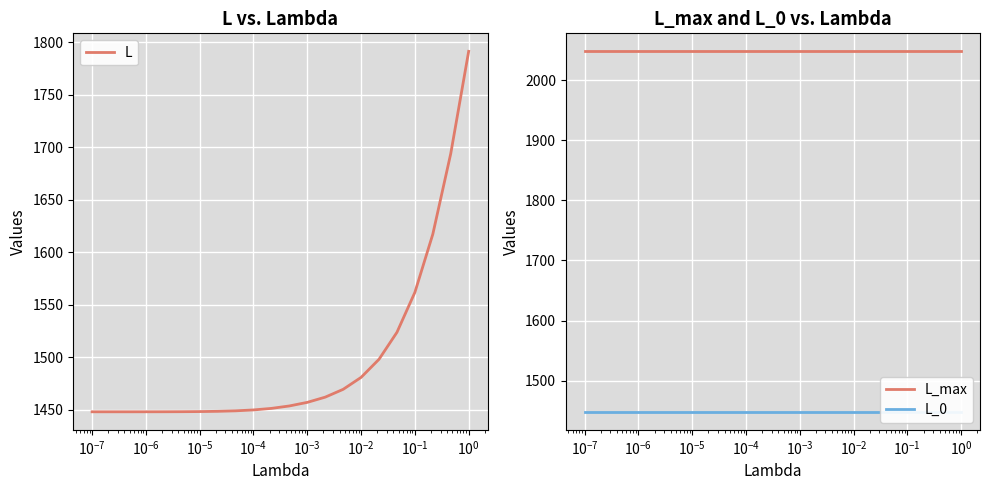

What is the maximum value for L?

1791.3